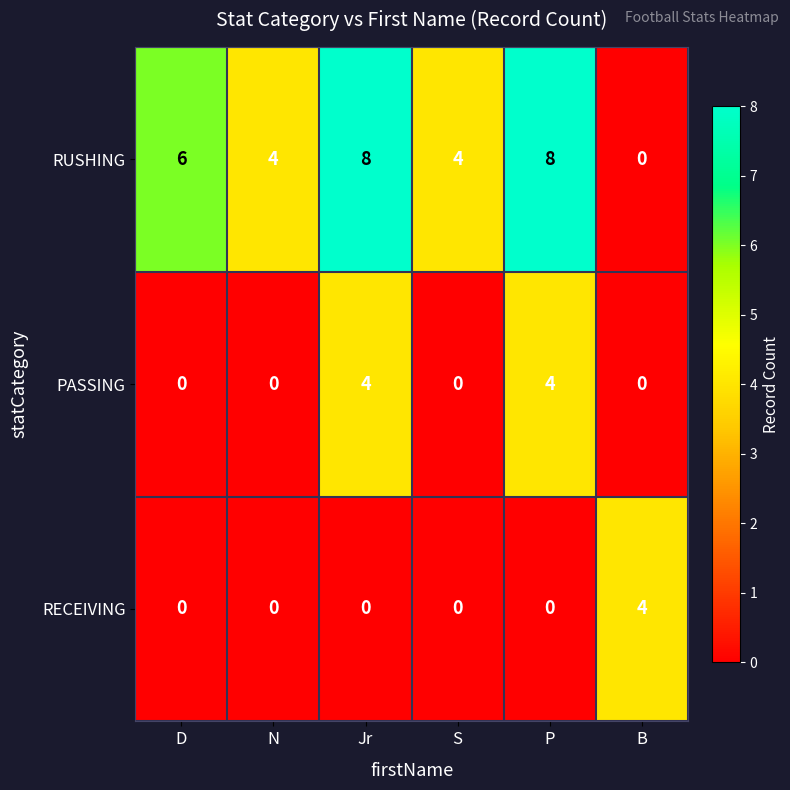

Reading left to right, list all the values displayed in this chart.

RUSHING: D=6	N=4	Jr=8	S=4	P=8	B=0
PASSING: D=0	N=0	Jr=4	S=0	P=4	B=0
RECEIVING: D=0	N=0	Jr=0	S=0	P=0	B=4